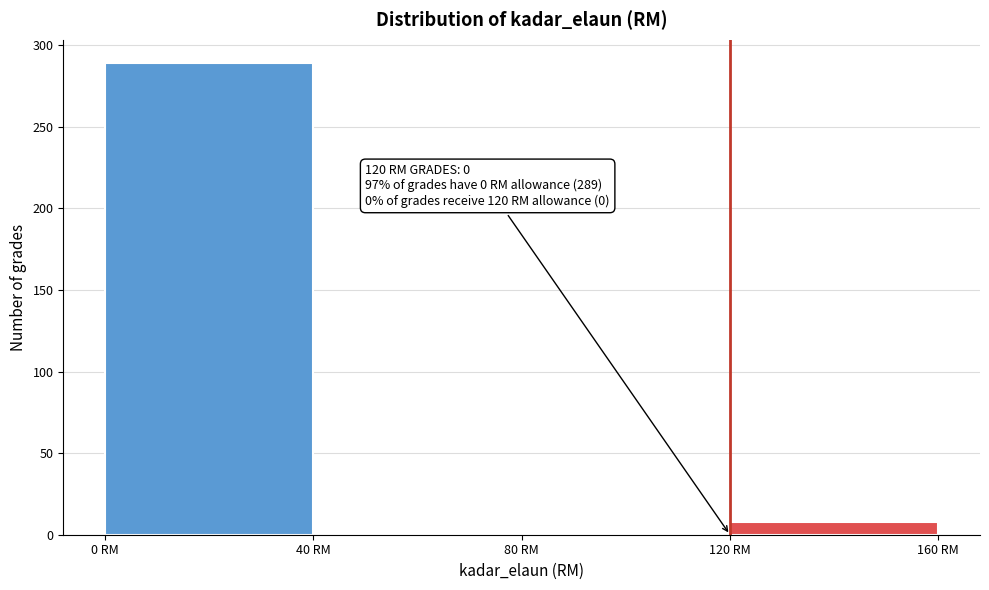

Which range on the x-axis has the tallest bar?

0 to 40